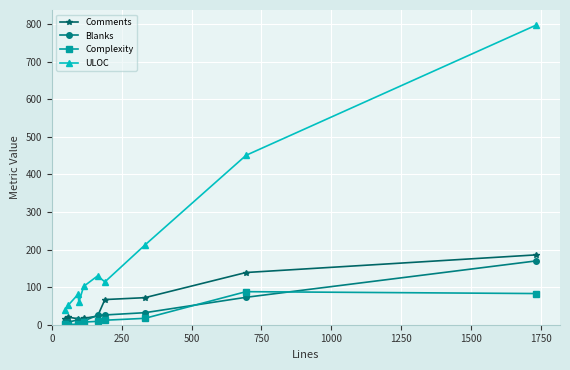

True or false: Comments and ULOC cross at least once.

False